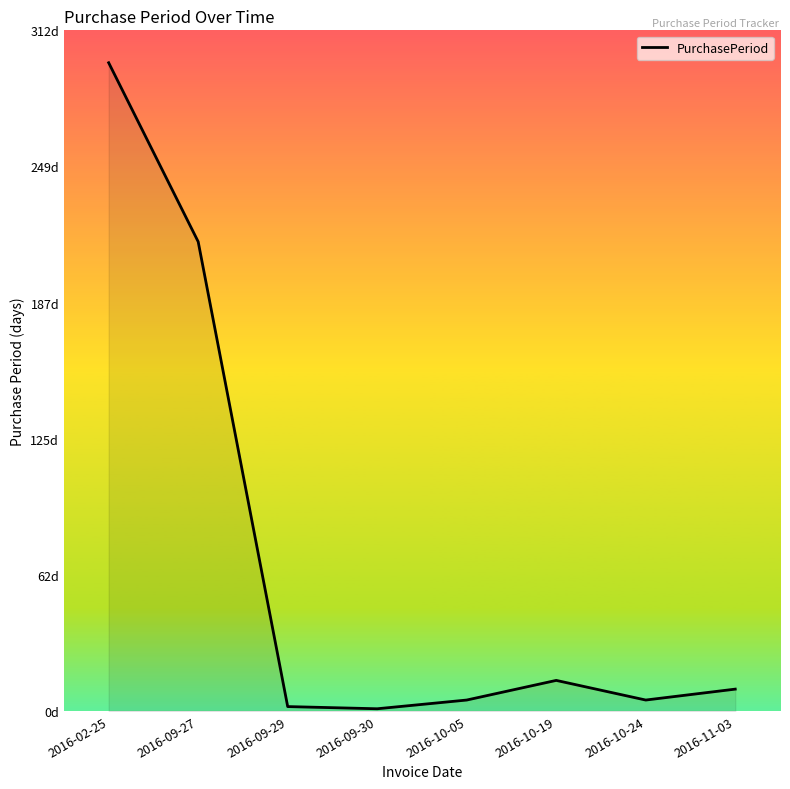

Which category has the lowest value across all series?

2016-09-30